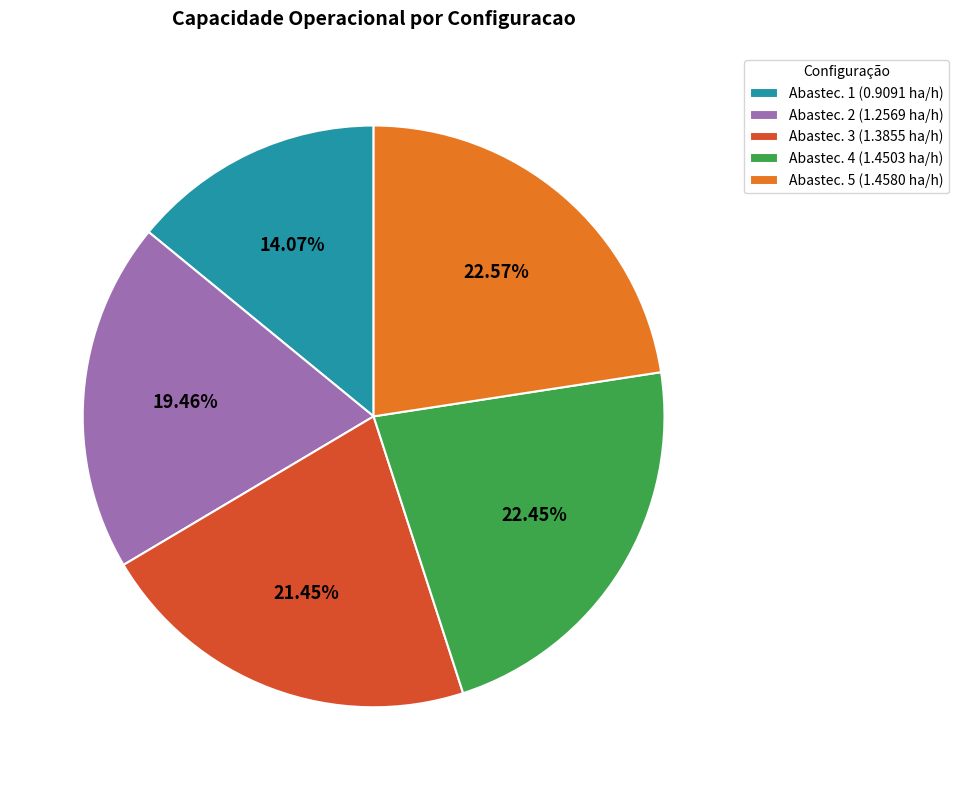

To the nearest percent, what is the difference between the largest and smallest slice percentages?

8%